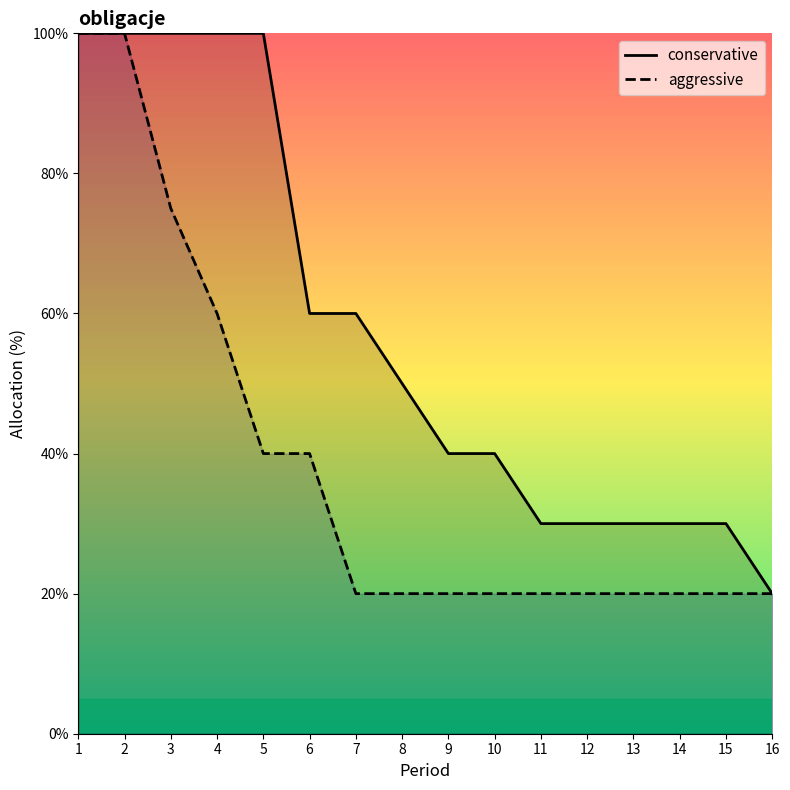

Which series has the largest total across all categories?

conservative